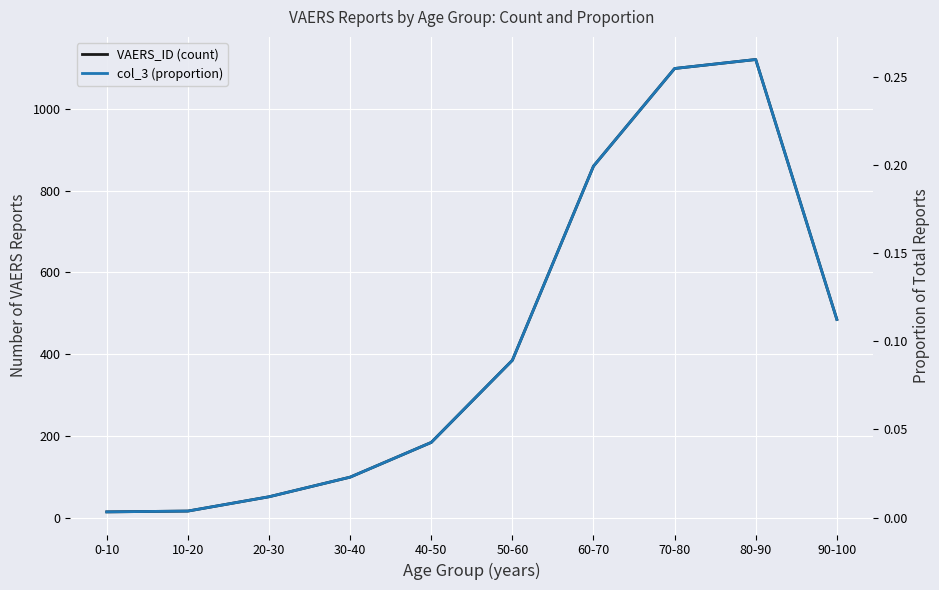

True or false: col_3 (proportion) and VAERS_ID (count) cross at least once.

False